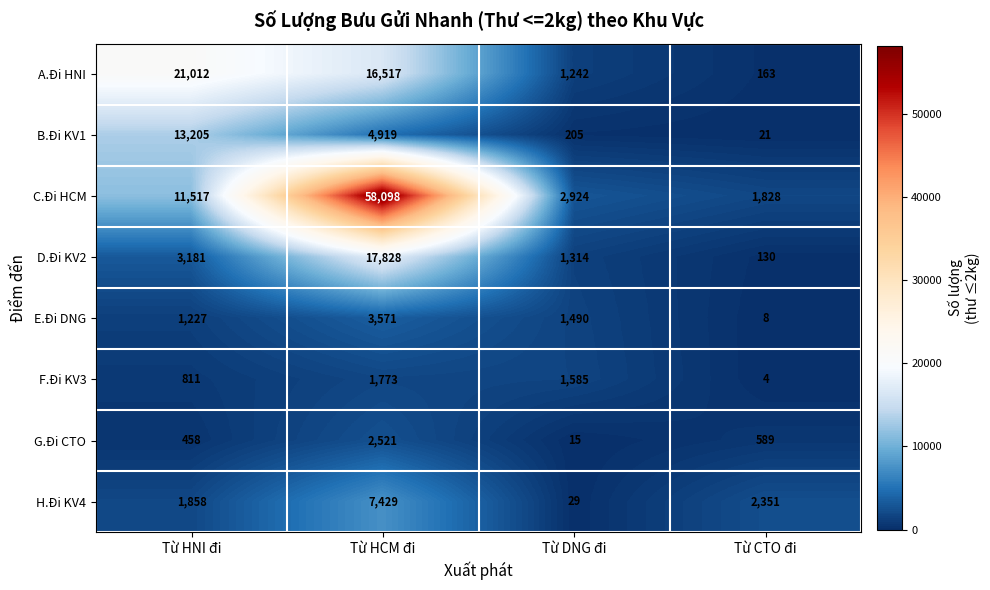

Count the number of data series in this chart.

8